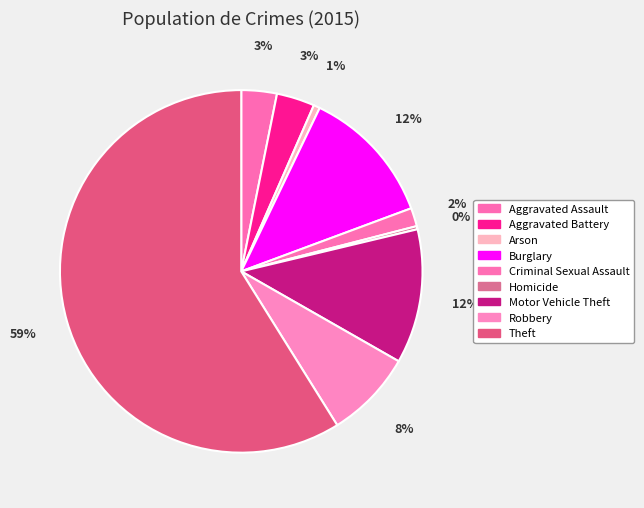

Count the number of slices in the pie.

9